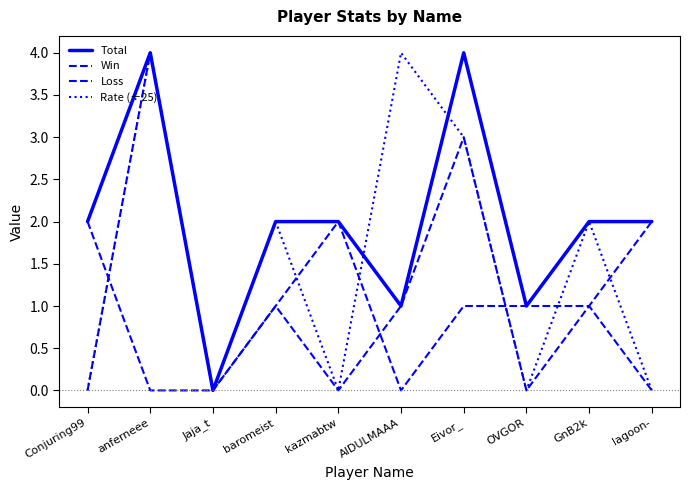

How many lines are shown in the chart?

4